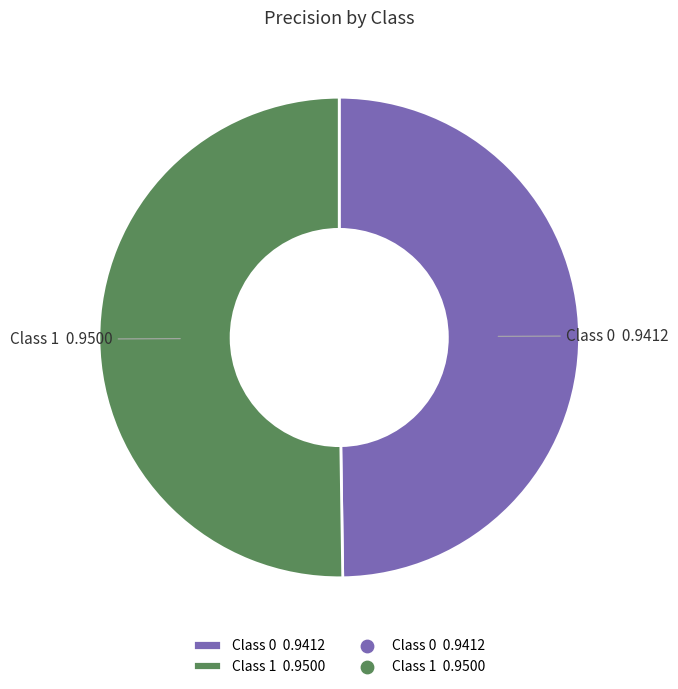

Combined, do Class 0 0.9412 and Class 1 0.9500 account for over 50%?

Yes